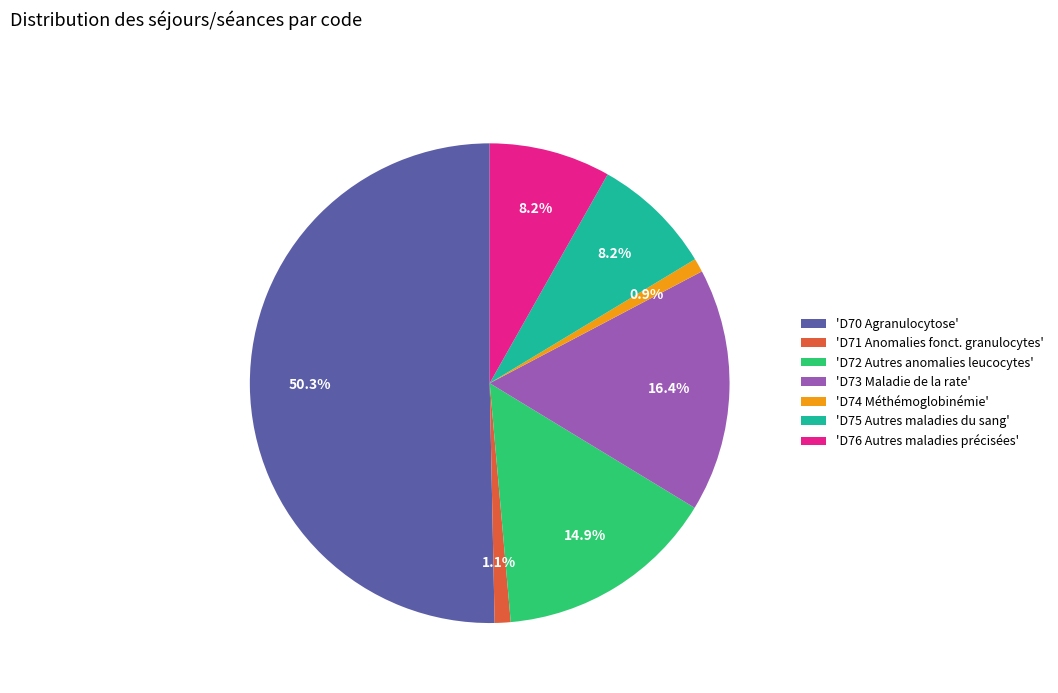

How many segments does this pie chart have?

7